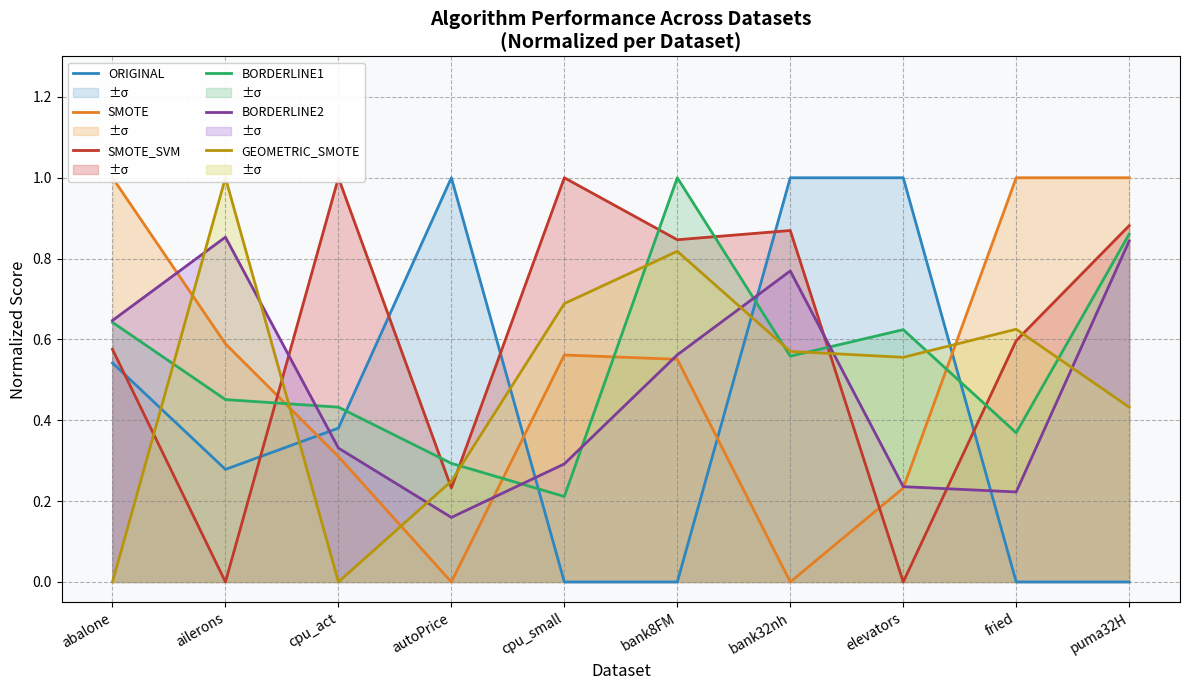

Rank the series by their maximum value, from highest to lowest.

ORIGINAL, SMOTE, SMOTE_SVM, BORDERLINE1, GEOMETRIC_SMOTE, BORDERLINE2